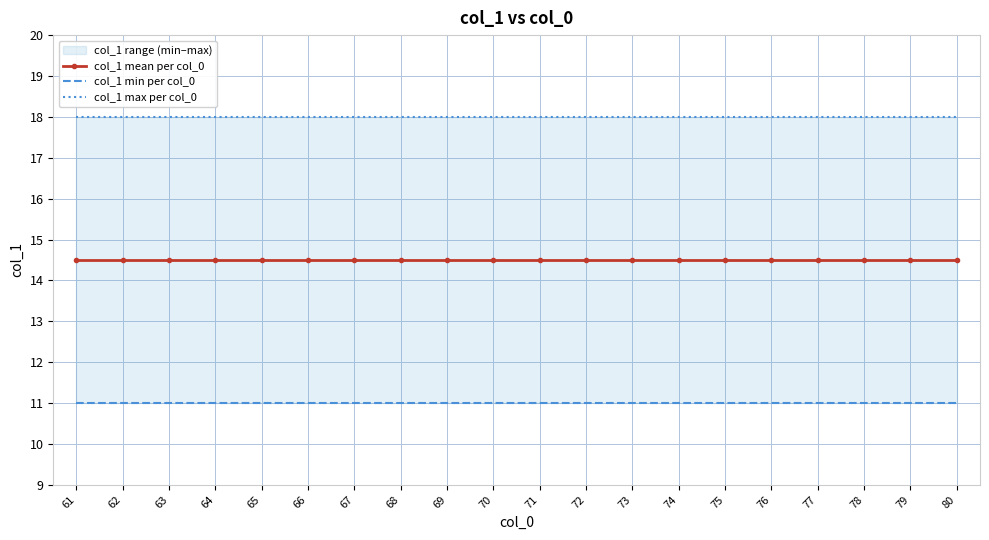

List the series in order of their peak value, highest first.

col_1 max per col_0, col_1 mean per col_0, col_1 min per col_0